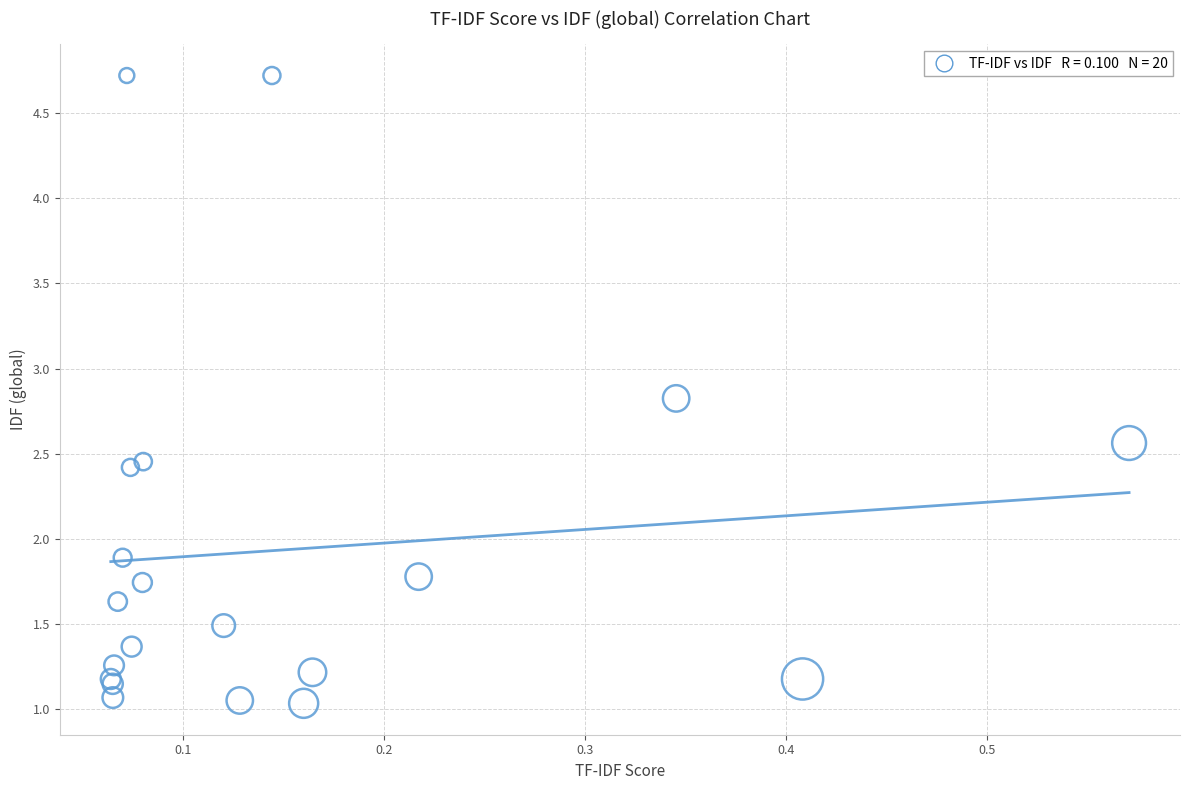

What Y value in the scatter plot is closest to 2?

1.9